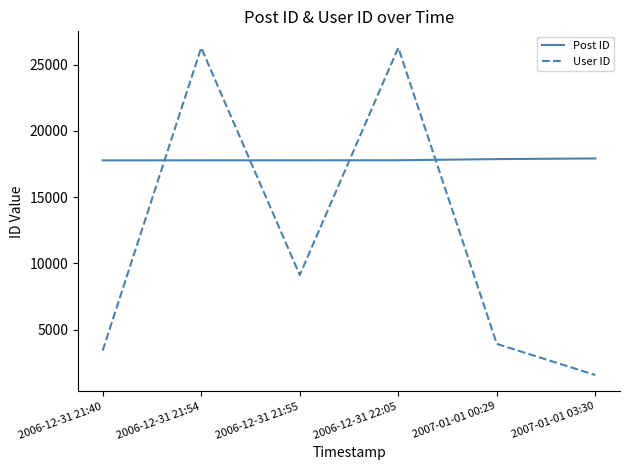

Where is the first local minimum for User ID?

2006-12-31 21:55